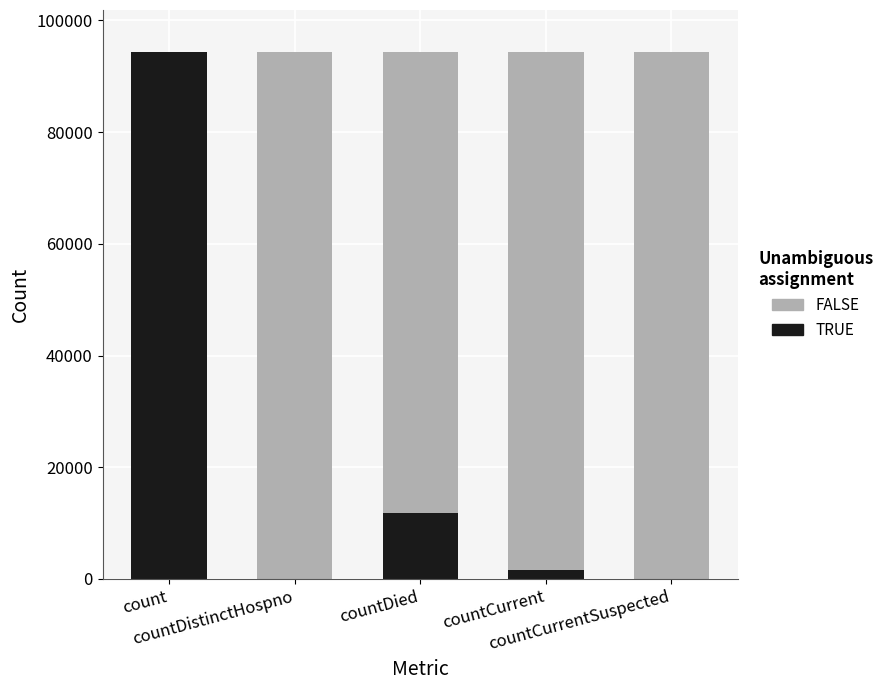

Where does the TRUE series first go above 1599?

count